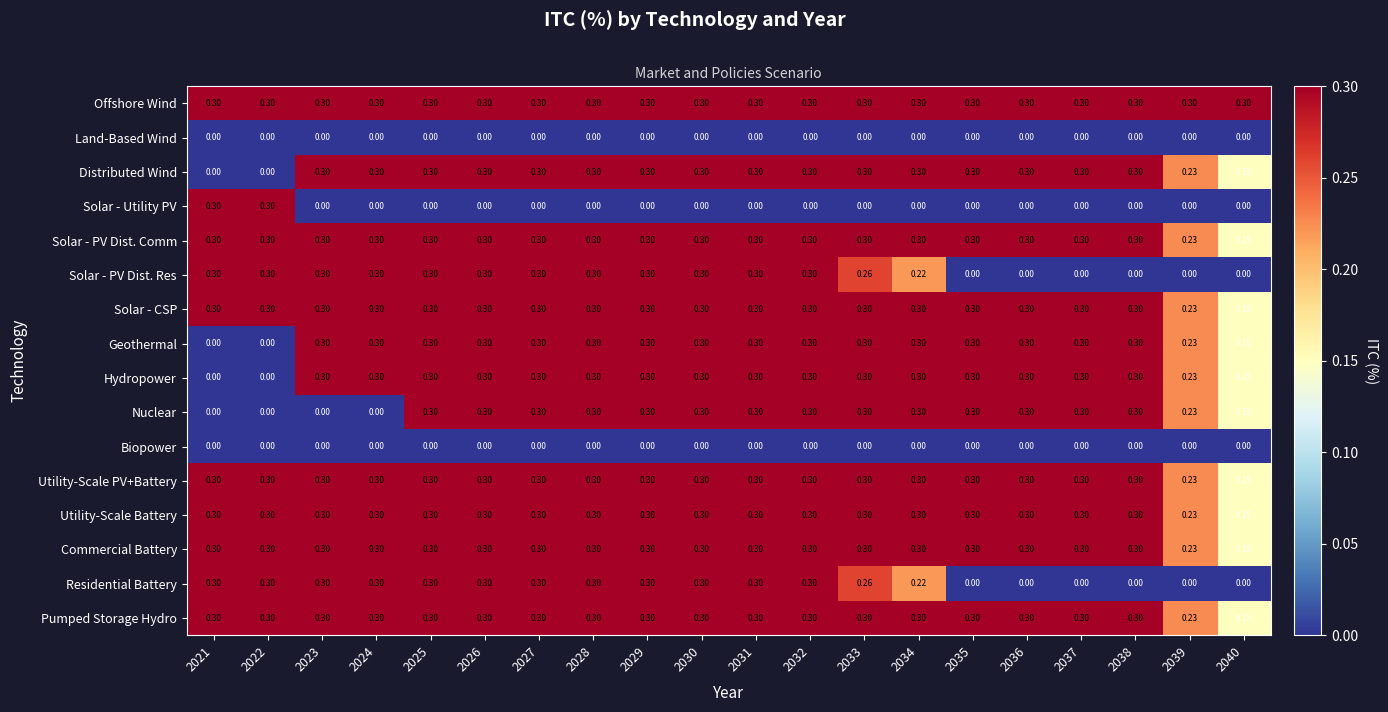

Which series has the largest total across all categories?

Offshore Wind